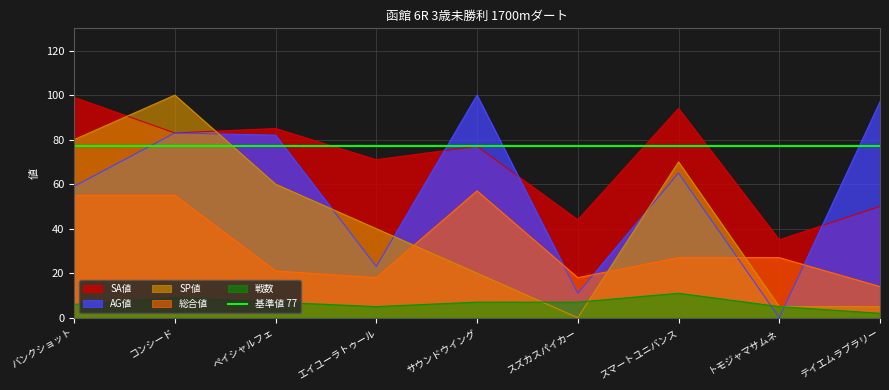

List the labels in order of SP値 value, smallest first.

スズカスパイカー, トモジャマサムネ, テイエムラブラリー, サウンドウイング, エイユーラトゥール, ペイシャルフェ, スマートユニバンス, バンクショット, コンシード